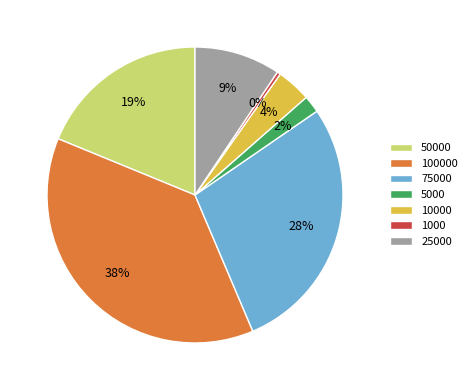

Is there any slice that represents more than half of the pie?

No